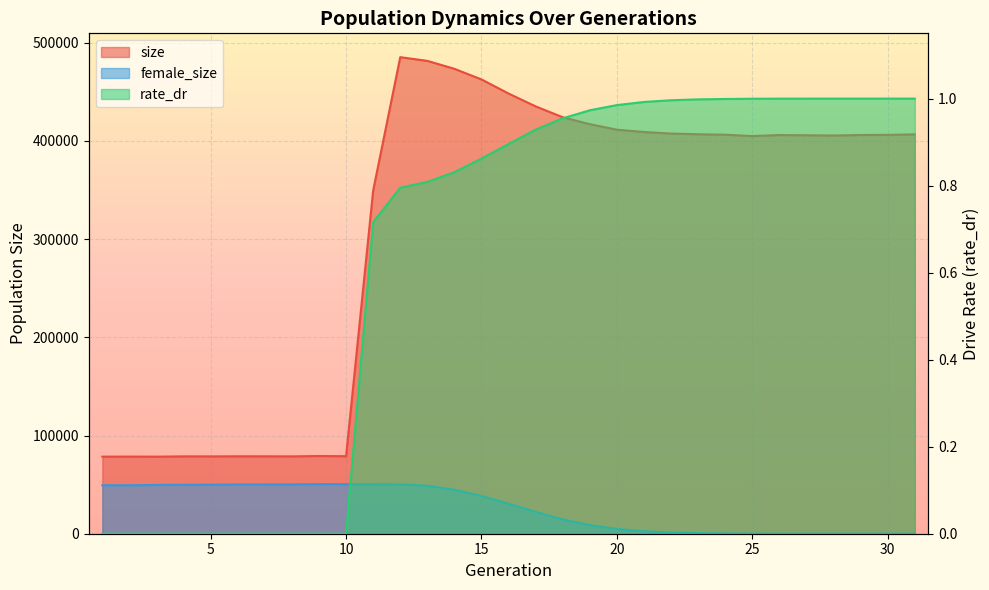

Which category has the lowest value in the size series?

3